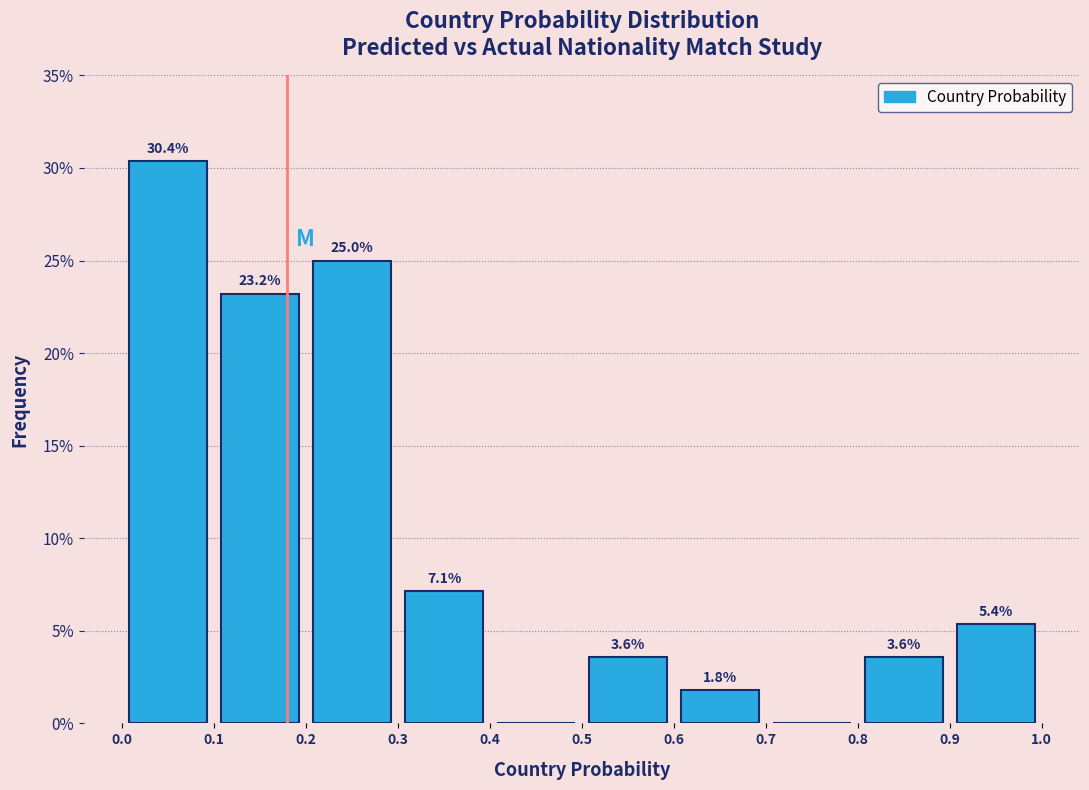

Which range on the x-axis has the tallest bar?

0.0 to 0.1